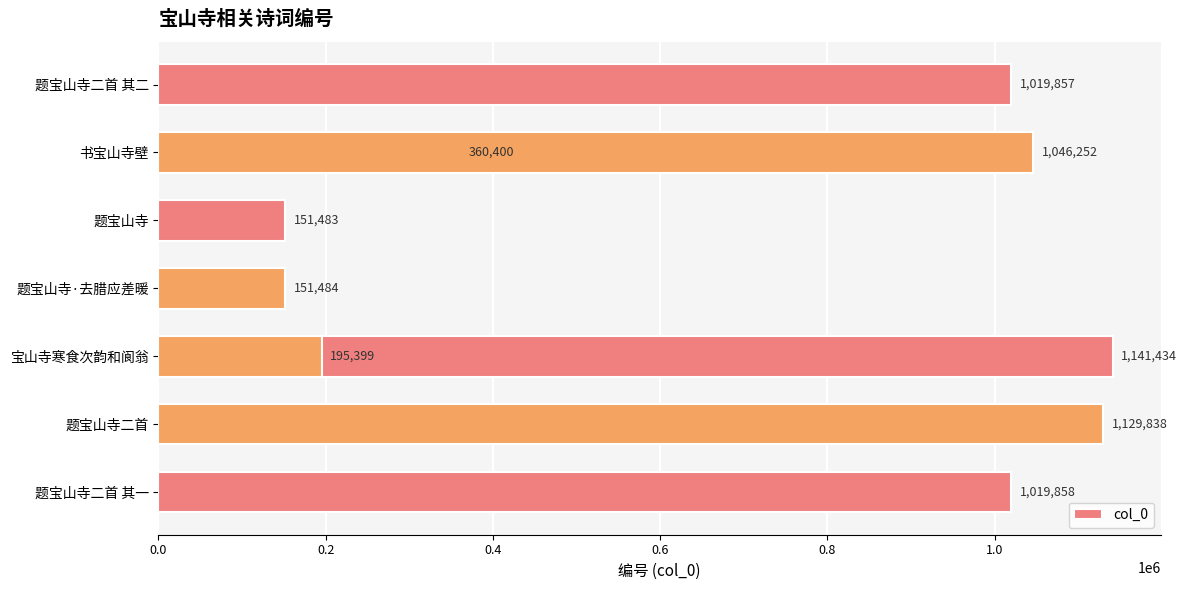

Are the bars grouped side by side (vs. stacked)?

No